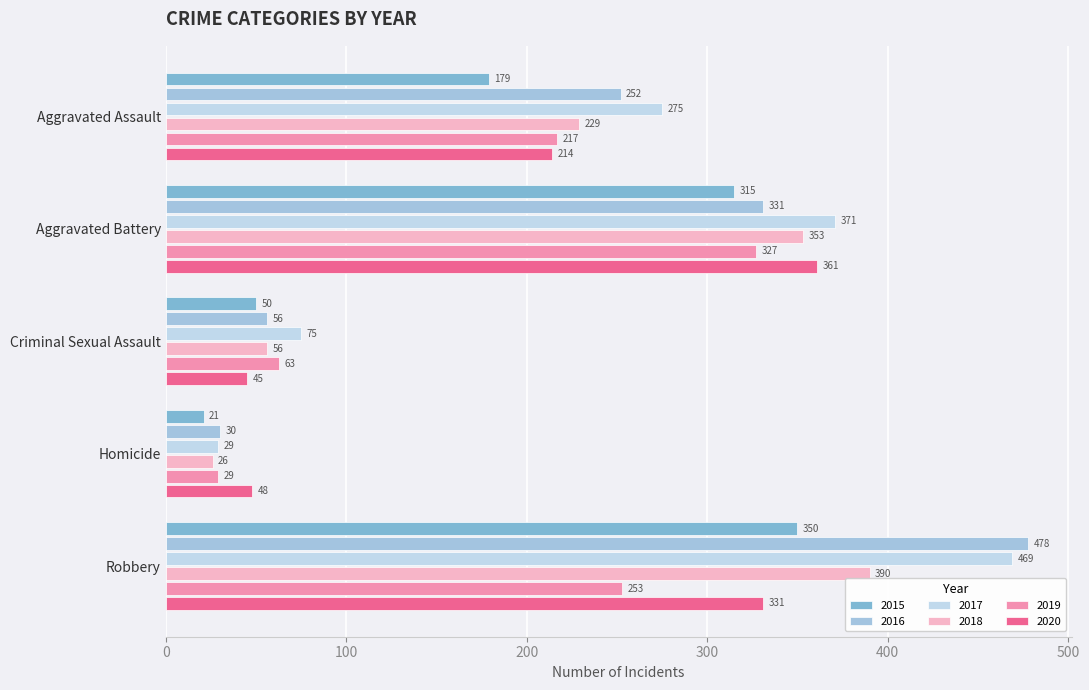

Between Aggravated Battery and Criminal Sexual Assault, which is larger?

Aggravated Battery